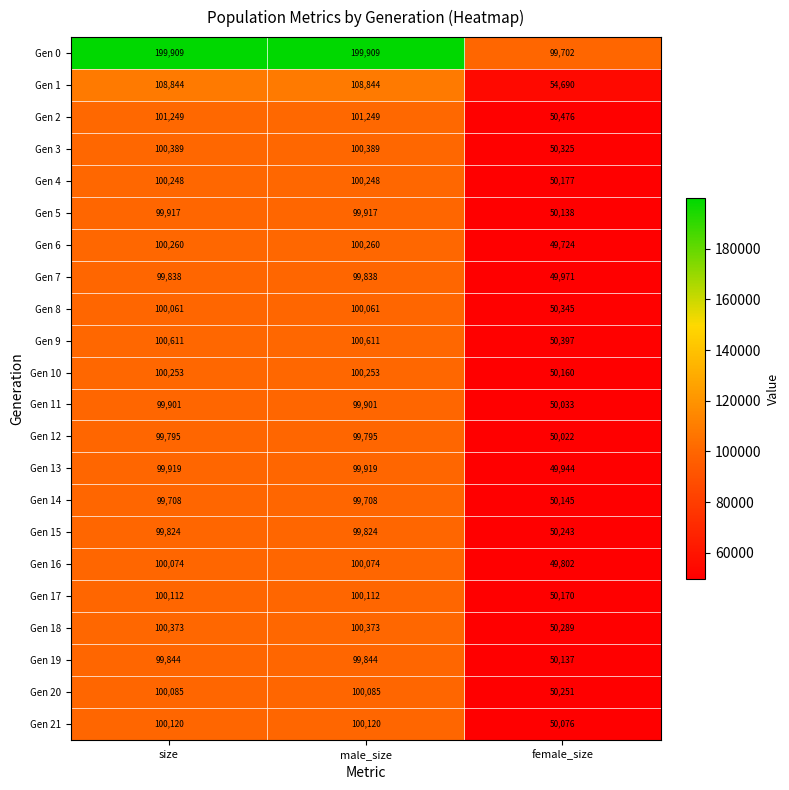

Count the number of data series in this chart.

22